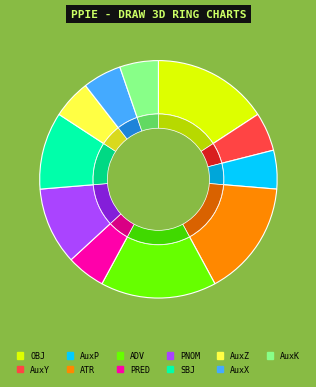

Count the number of slices in the pie.

11